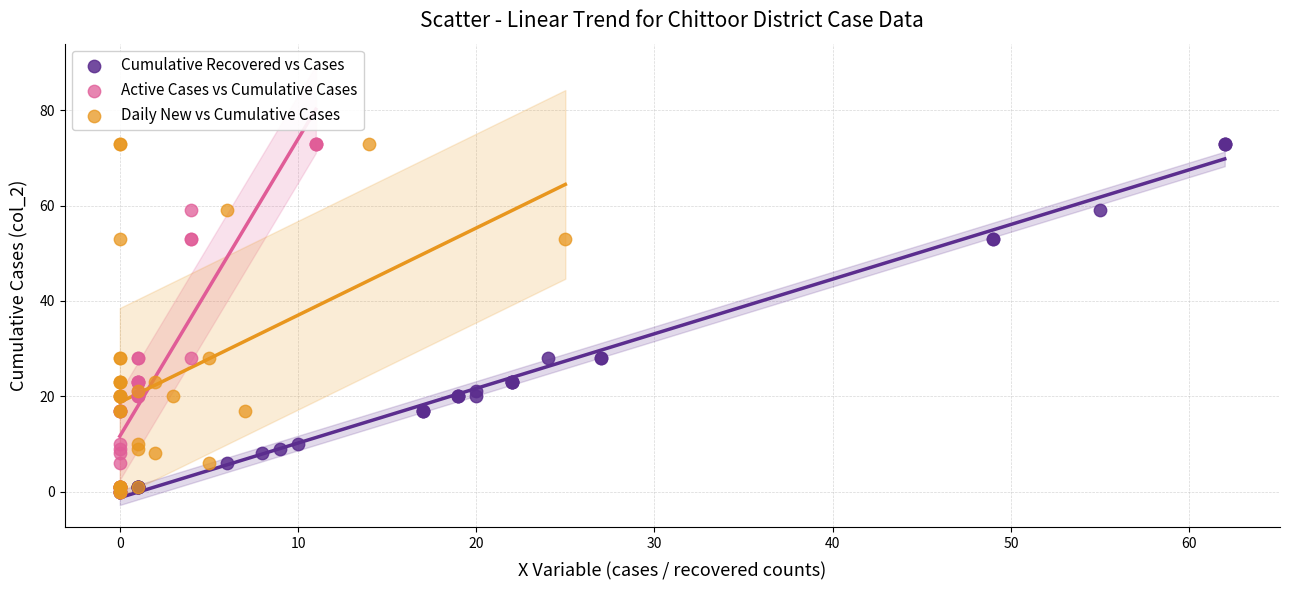

What are all the series names shown in the legend?

Cumulative Recovered vs Cases, Active Cases vs Cumulative Cases, Daily New vs Cumulative Cases